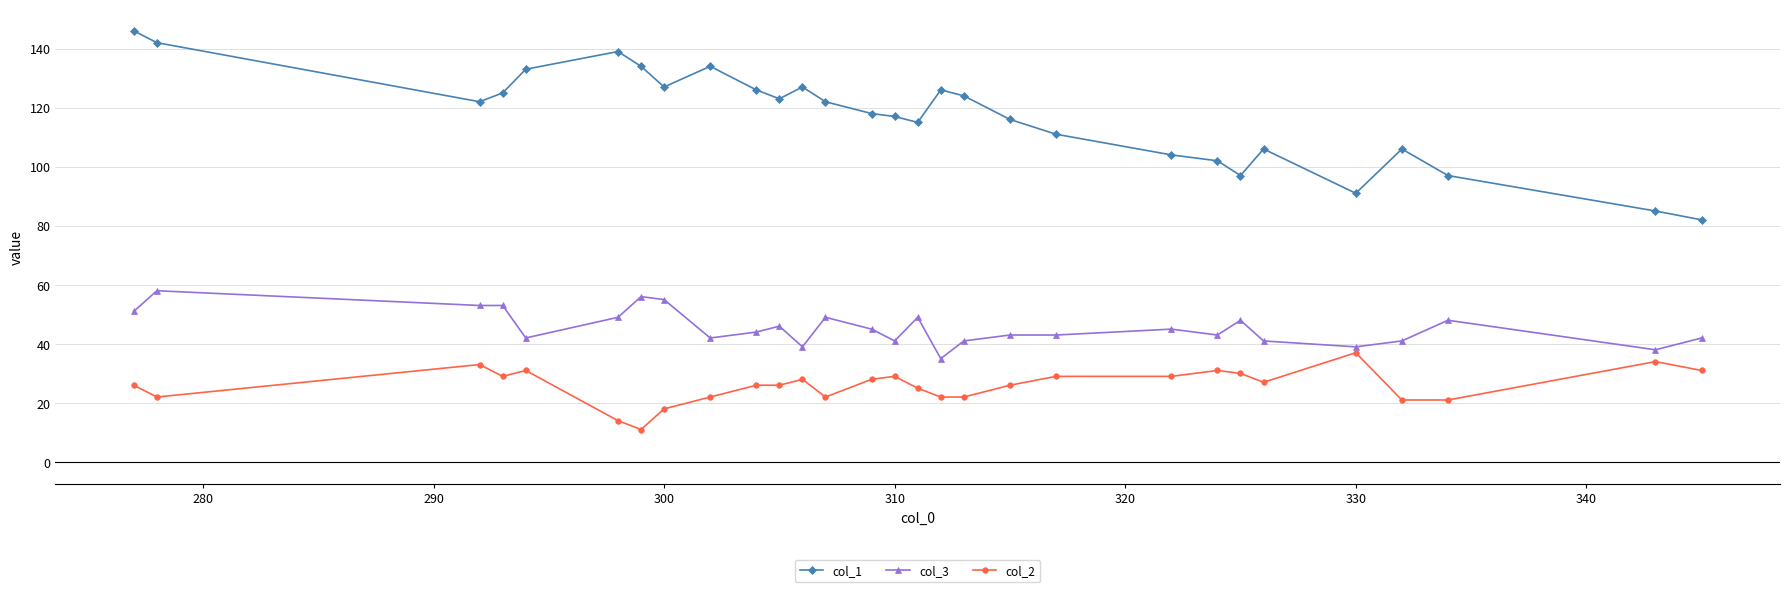

What is the difference between the maximum and minimum values in the col_3 series?

23